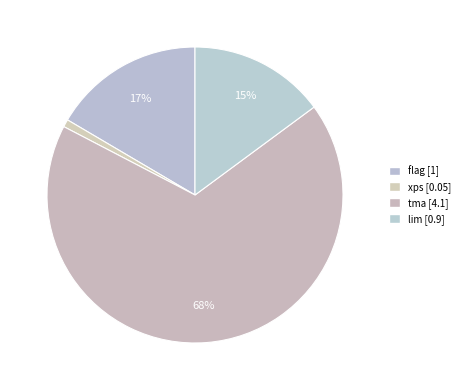

Count the number of slices in the pie.

4